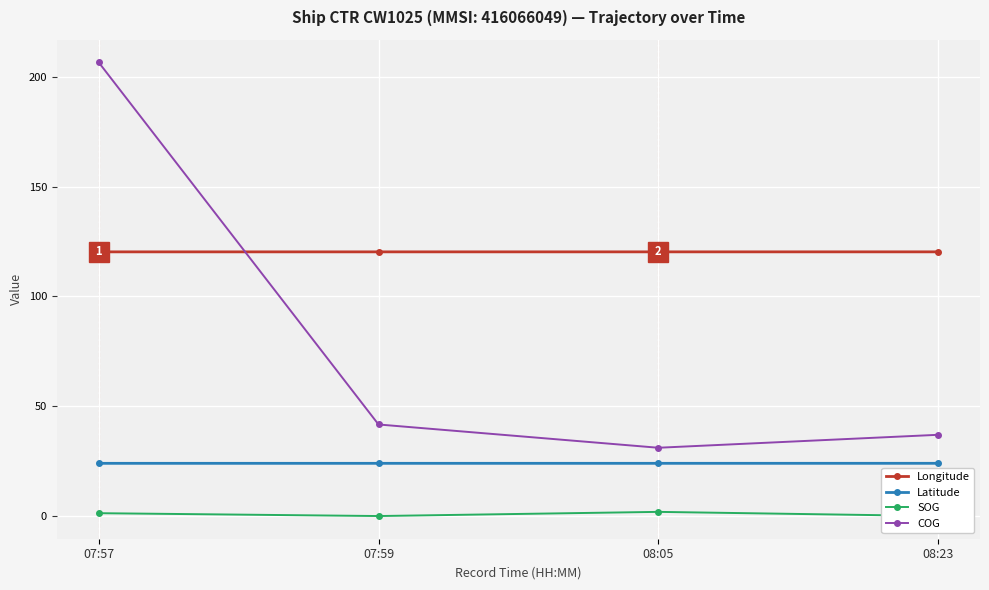

What is the highest value of the Latitude series?

24.0